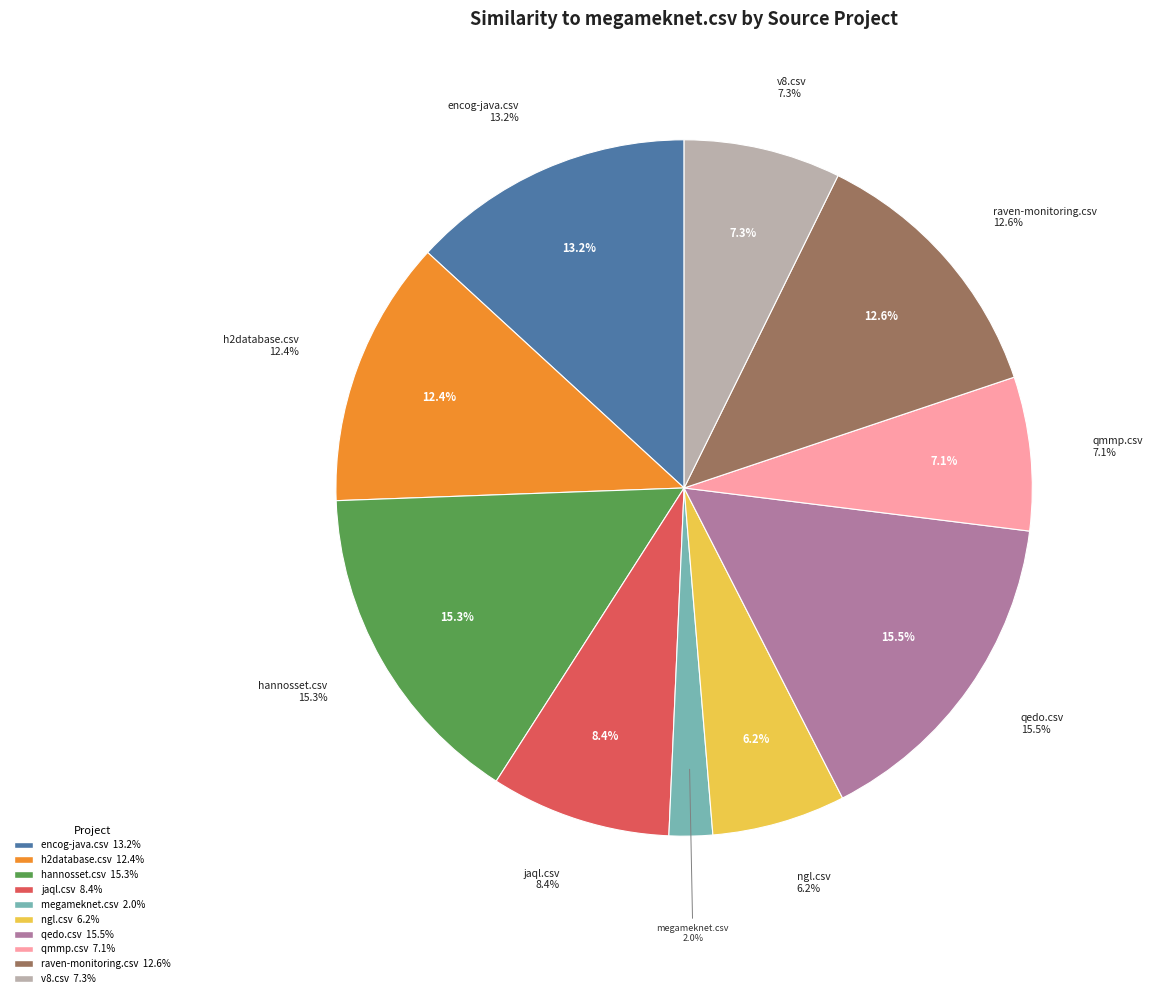

Between ngl.csv and raven-monitoring.csv, which is larger?

raven-monitoring.csv